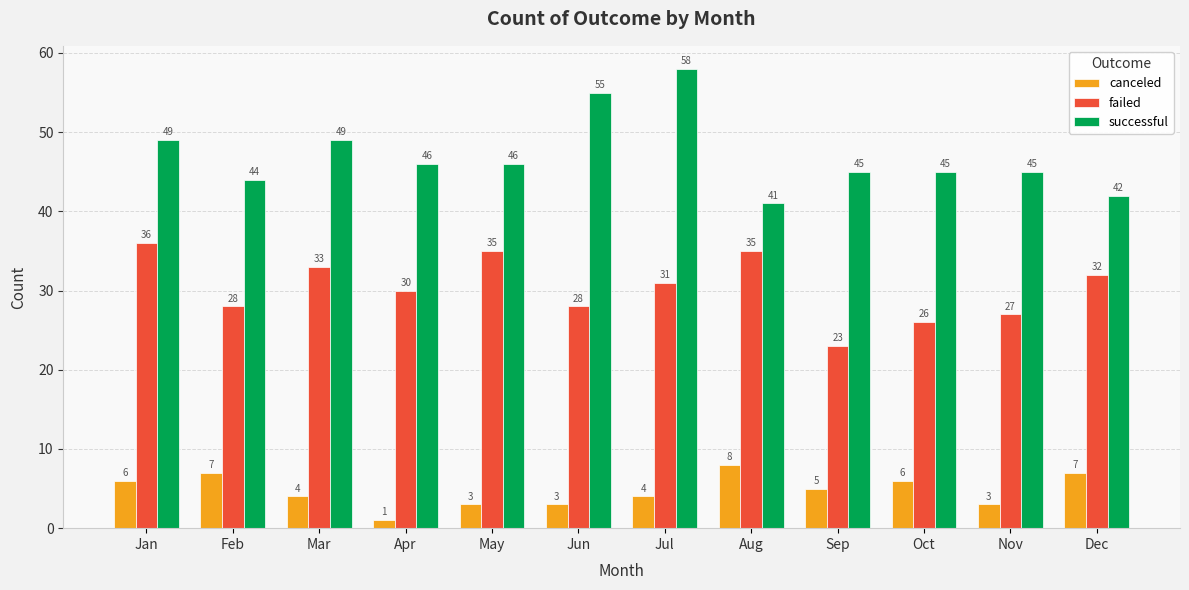

What is the average value of the successful series?

47